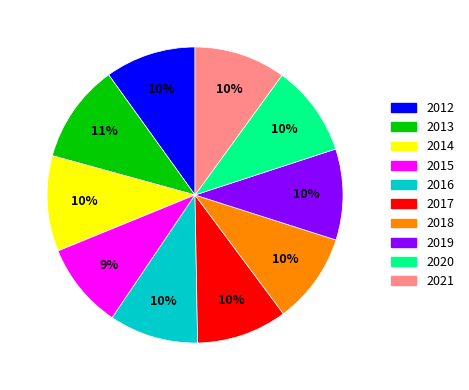

How many slices are in this pie chart?

10